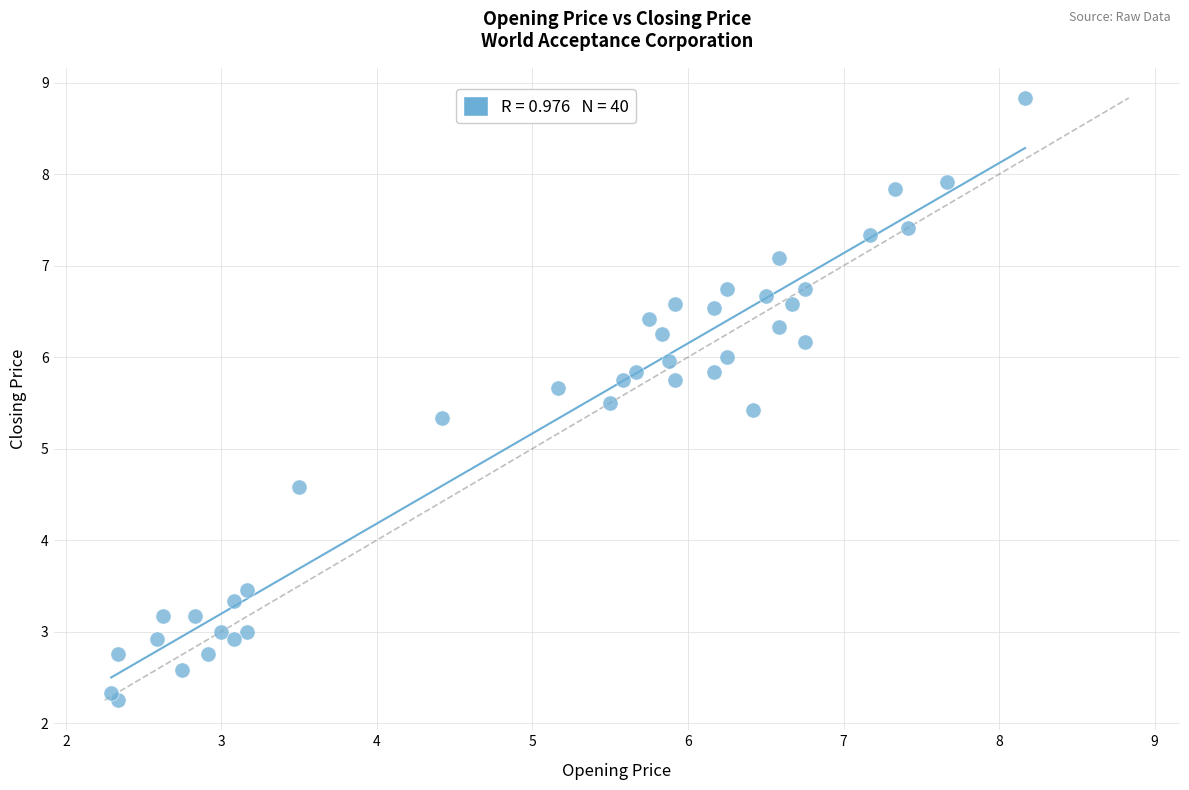

What is the range of X values (max minus min)?

5.9